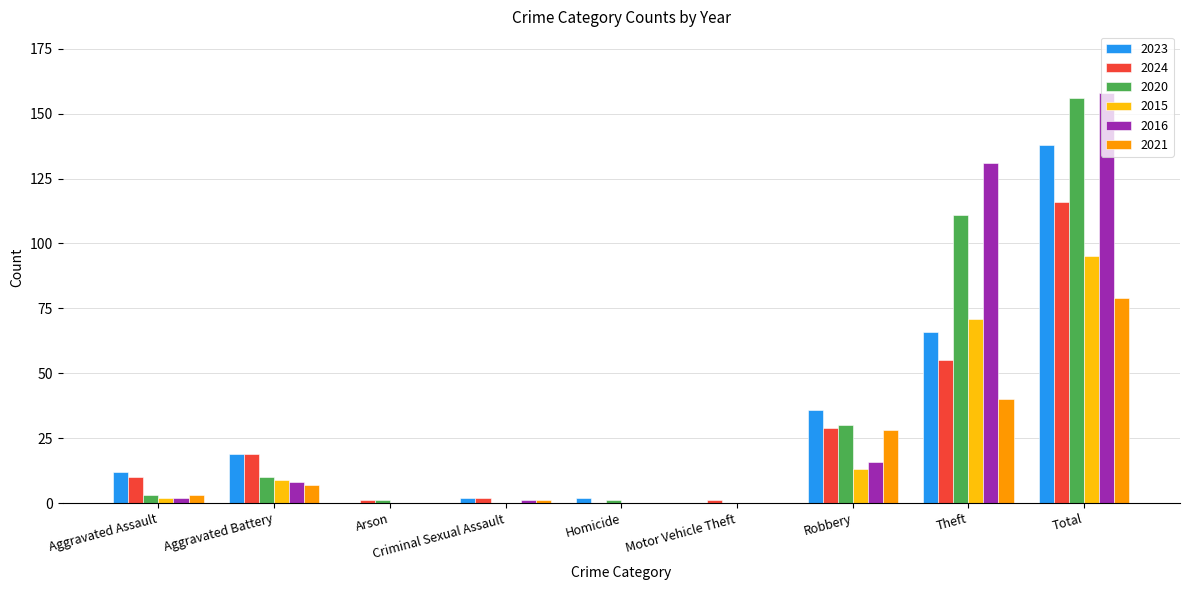

Reading left to right, transcribe all the data shown in this chart.

2023: 12	19	0	2	2	0	36	66	138
2024: 10	19	1	2	0	1	29	55	116
2020: 3	10	1	0	1	0	30	111	156
2015: 2	9	0	0	0	0	13	71	95
2016: 2	8	0	1	0	0	16	131	158
2021: 3	7	0	1	0	0	28	40	79